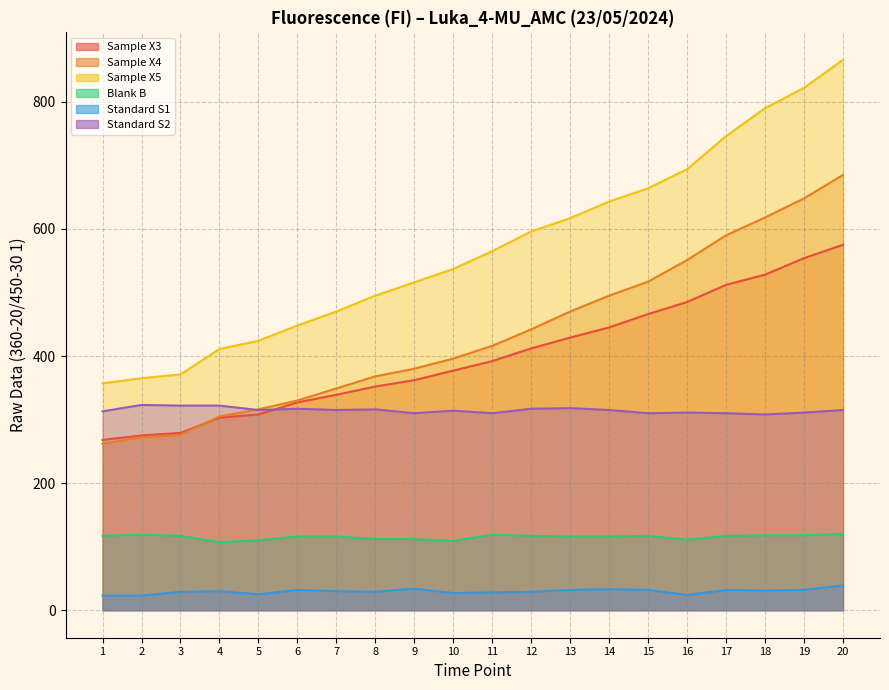

What is the difference between the Standard S2 values at 3 and 20?

7